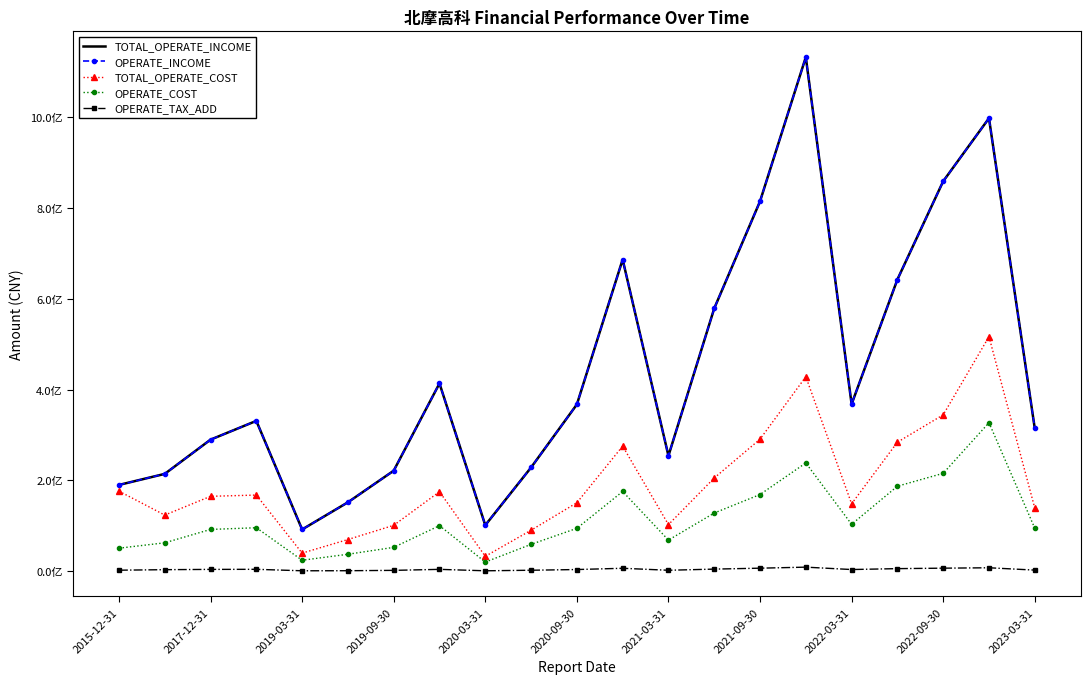

What is the value of the OPERATE_TAX_ADD point at the 7th from the left?

2051778.2